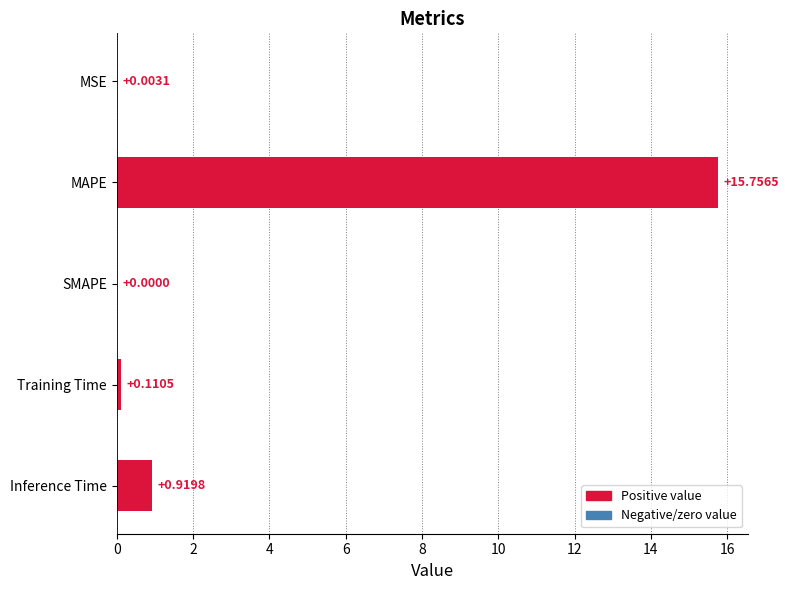

At which label is the value closest to 7?

Inference Time